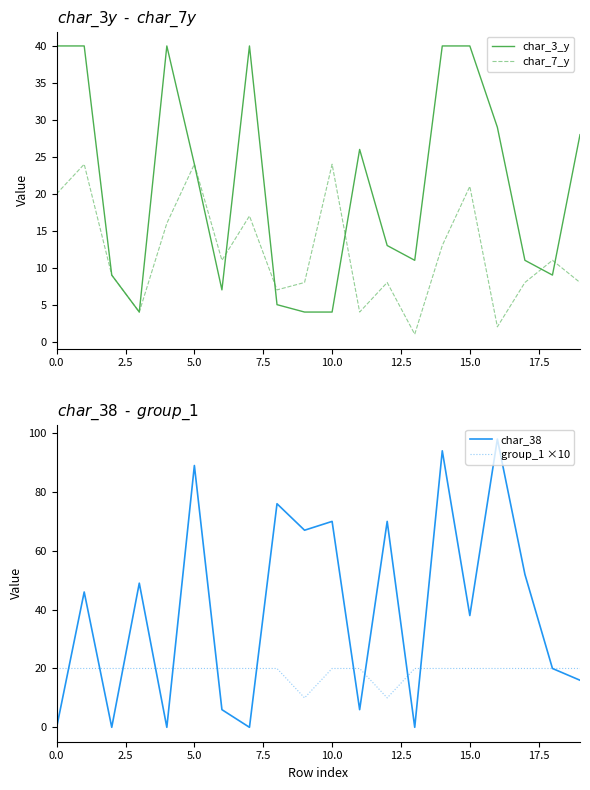

How many intersections are there between group_1 ×10 and char_38?

11